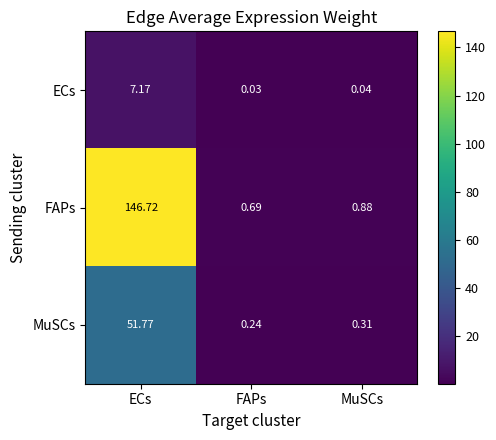

At which label is ECs closest to 3?

MuSCs